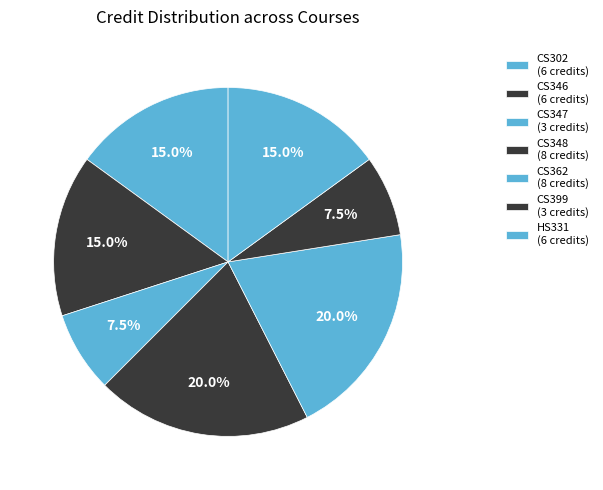

Count the number of slices in the pie.

7